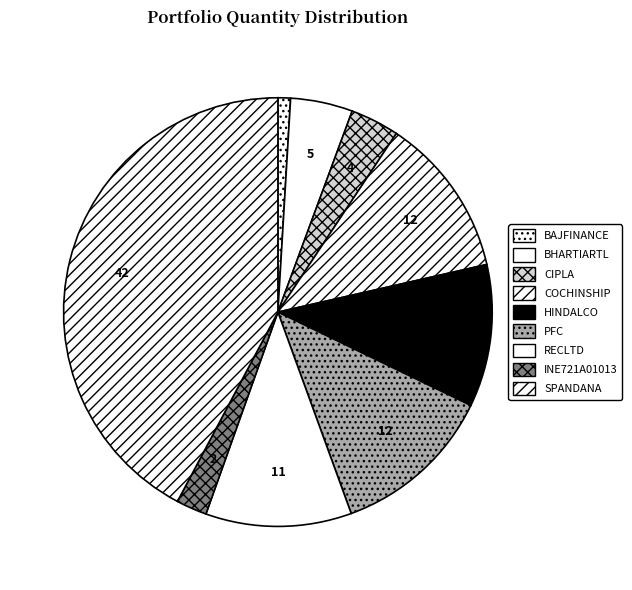

Combined, what portion of the pie is BHARTIARTL and BAJFINANCE?

5.6%